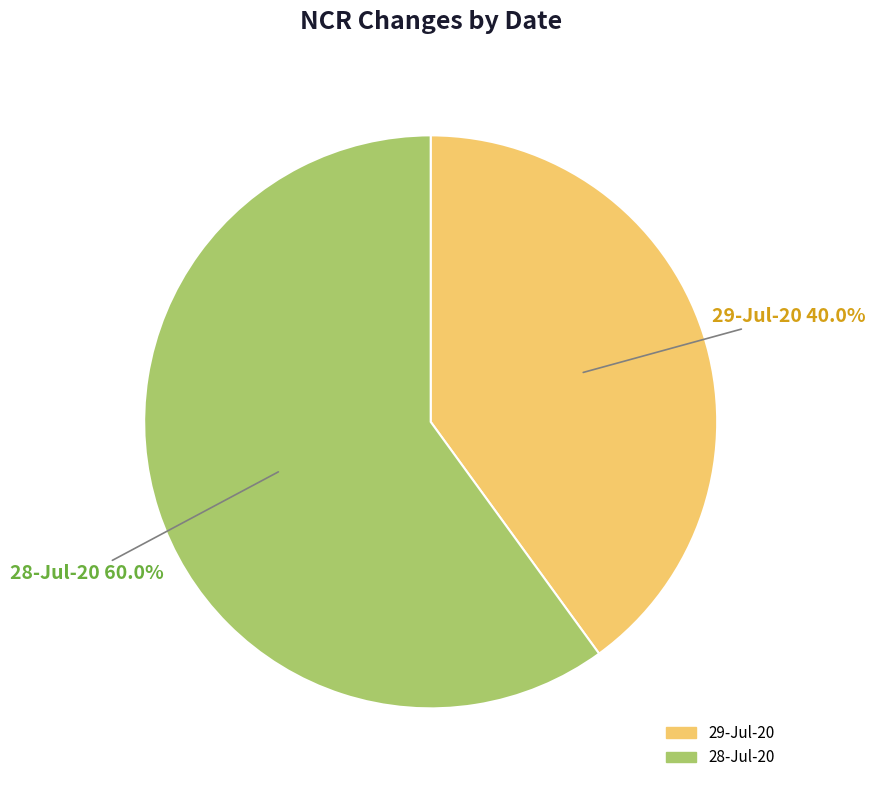

How many segments does this pie chart have?

2